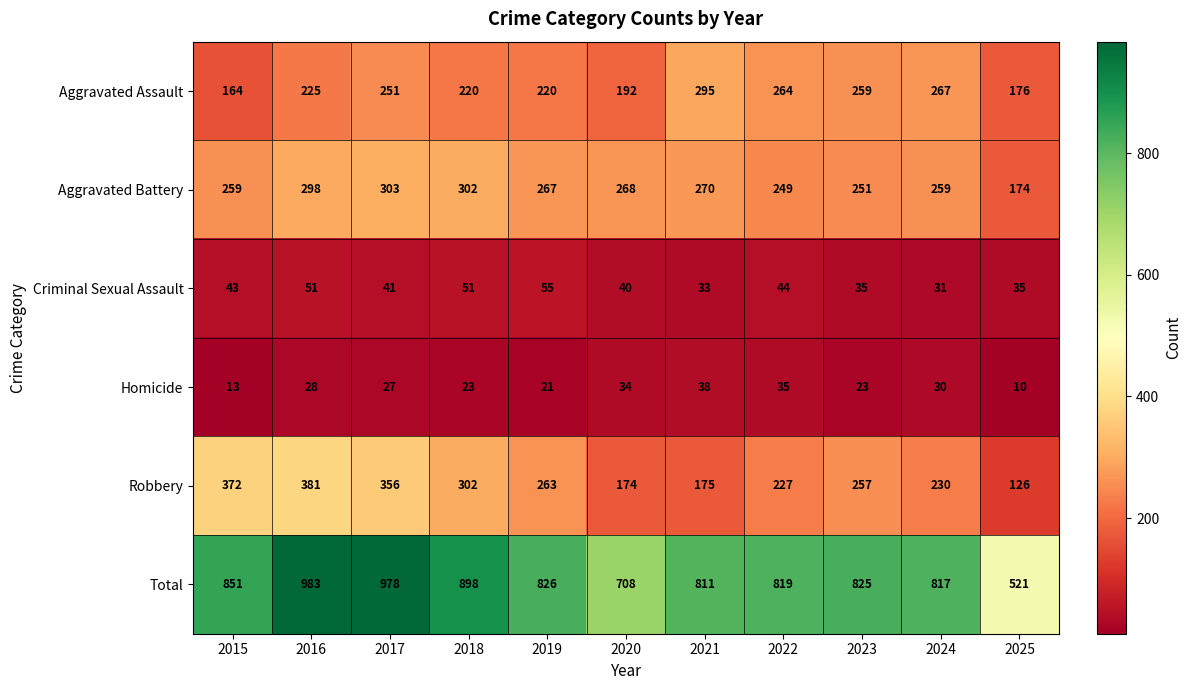

What is the difference between the maximum and second lowest values in the Total series?

275